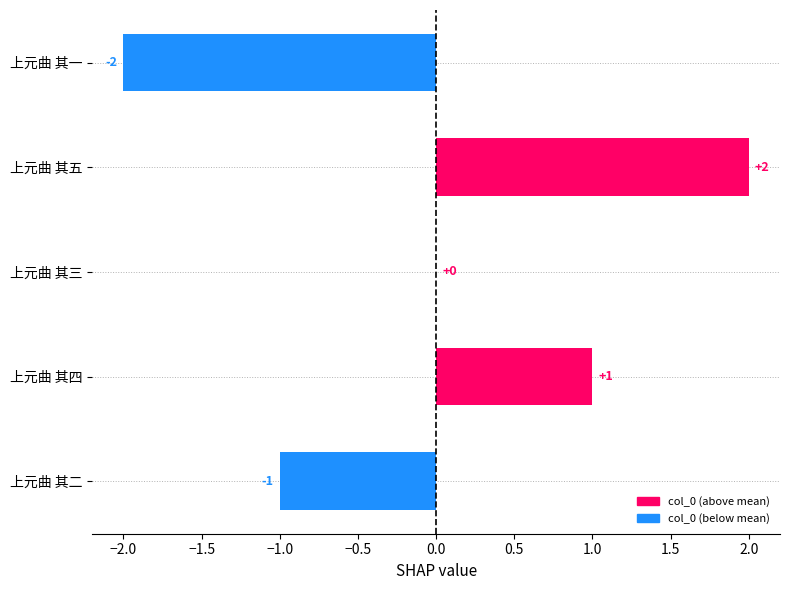

Where is the data nearest to the value 0?

上元曲 其三